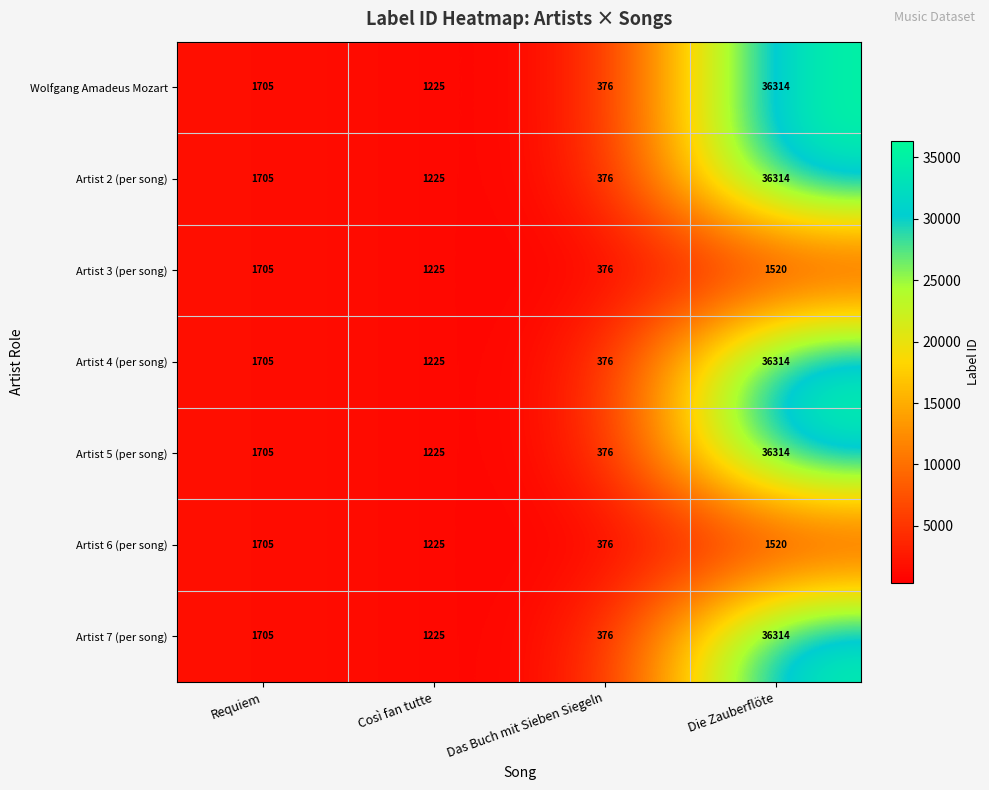

The Artist 4 (per song) series shows 453 at Così fan tutte. True or false?

False